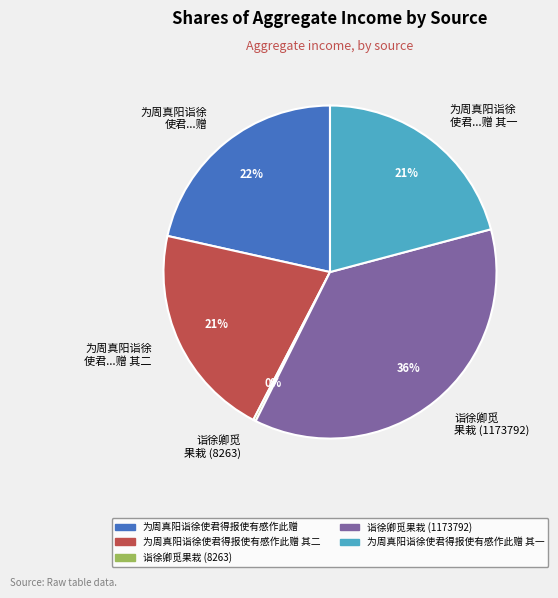

The 诣徐卿觅 果栽 (1173792) slice represents 36% of the pie. True or false?

True